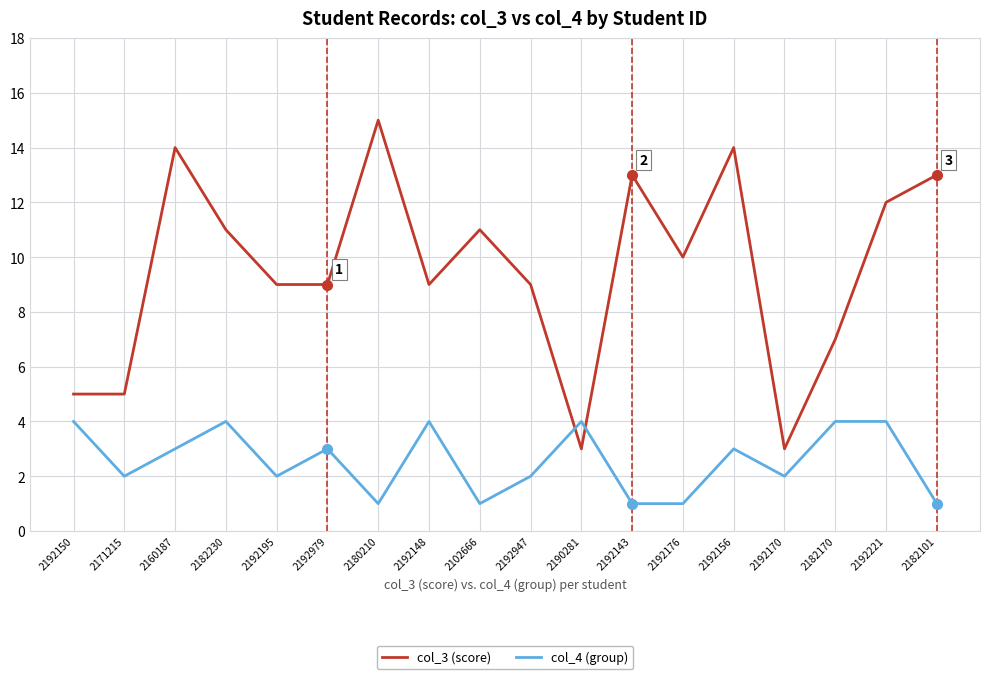

True or false: col_3 (score) and col_4 (group) cross at least once.

True